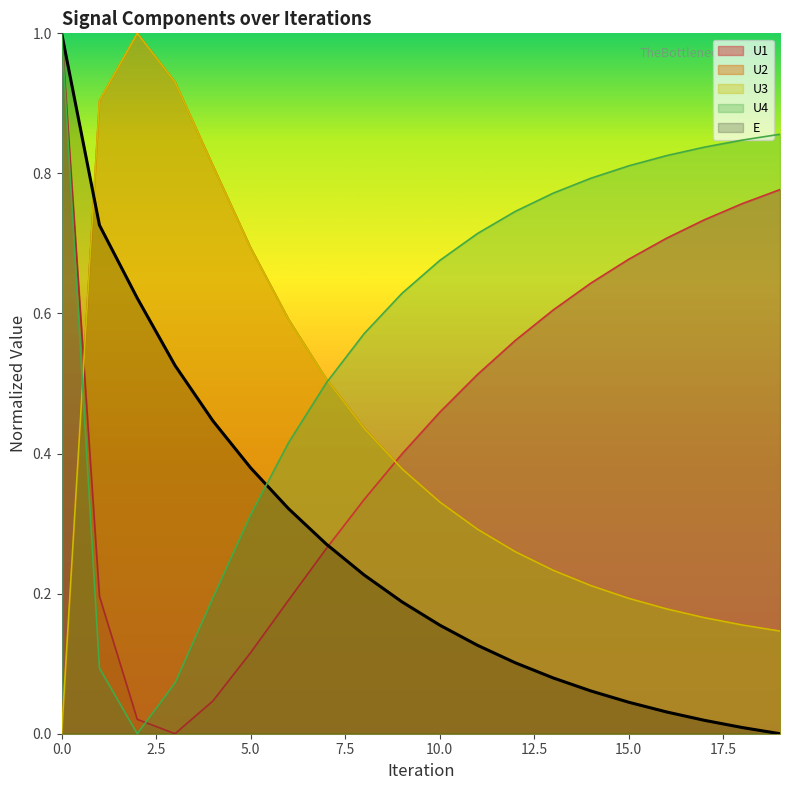

Does the chart display data point markers on the line(s)?

No